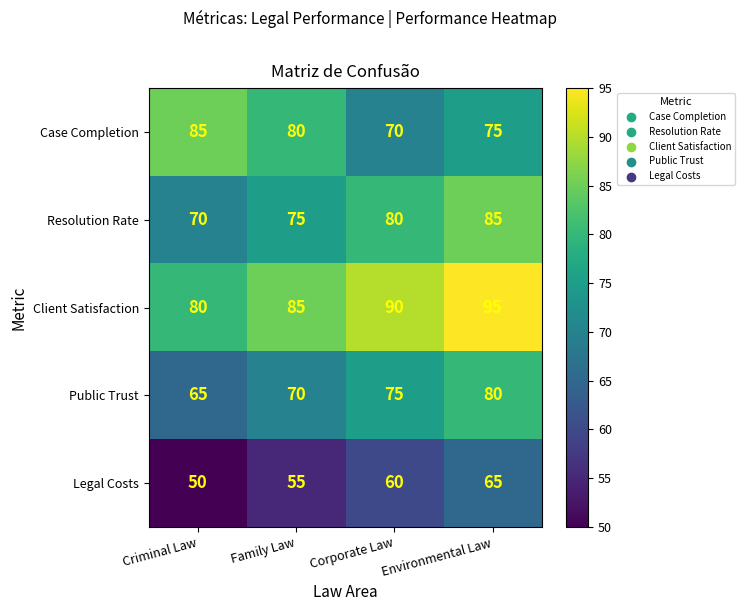

At which label is Case Completion closest to 77?

Environmental Law